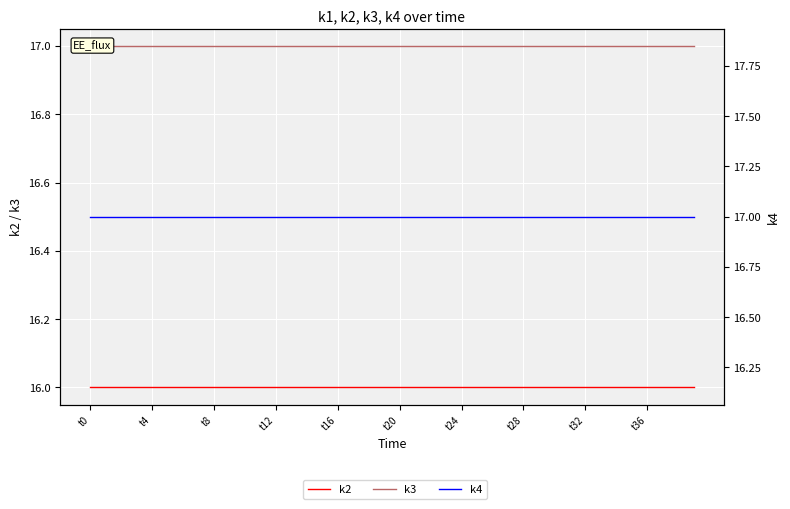

The k2 series shows 22 at 23. True or false?

False